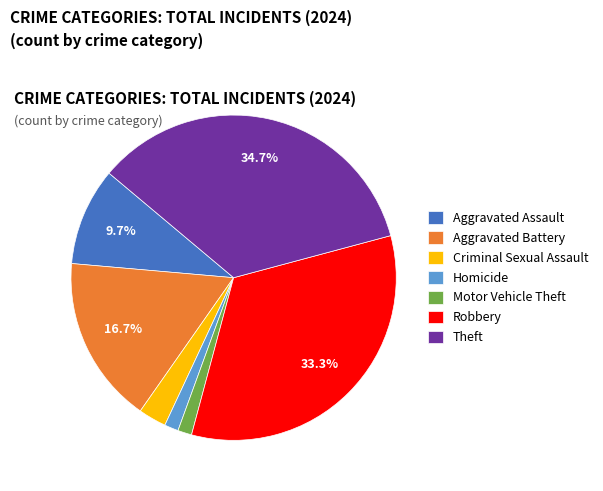

Between Theft and Homicide, which is larger?

Theft